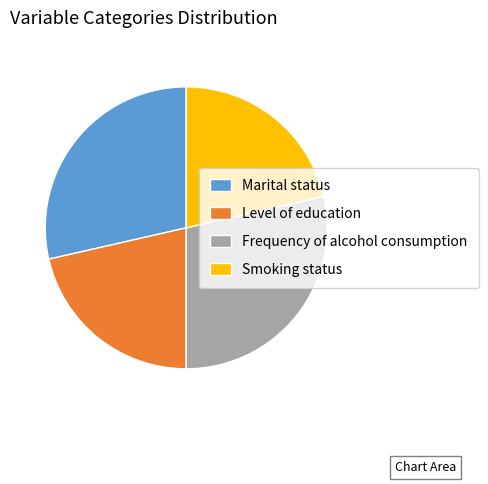

Which has a higher value, Smoking status or Marital status?

Marital status